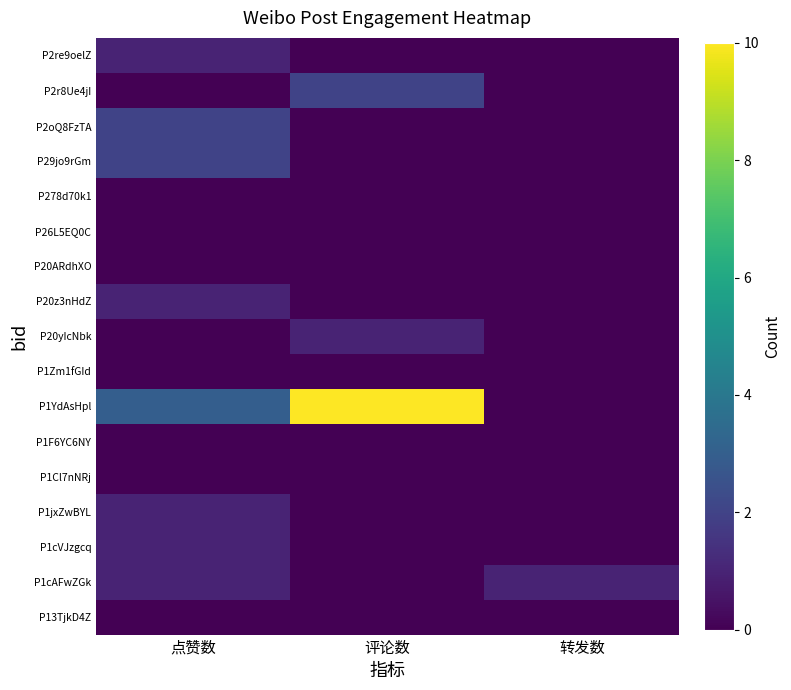

Between 点赞数 and 评论数, which series saw the biggest shift?

P1YdAsHpl